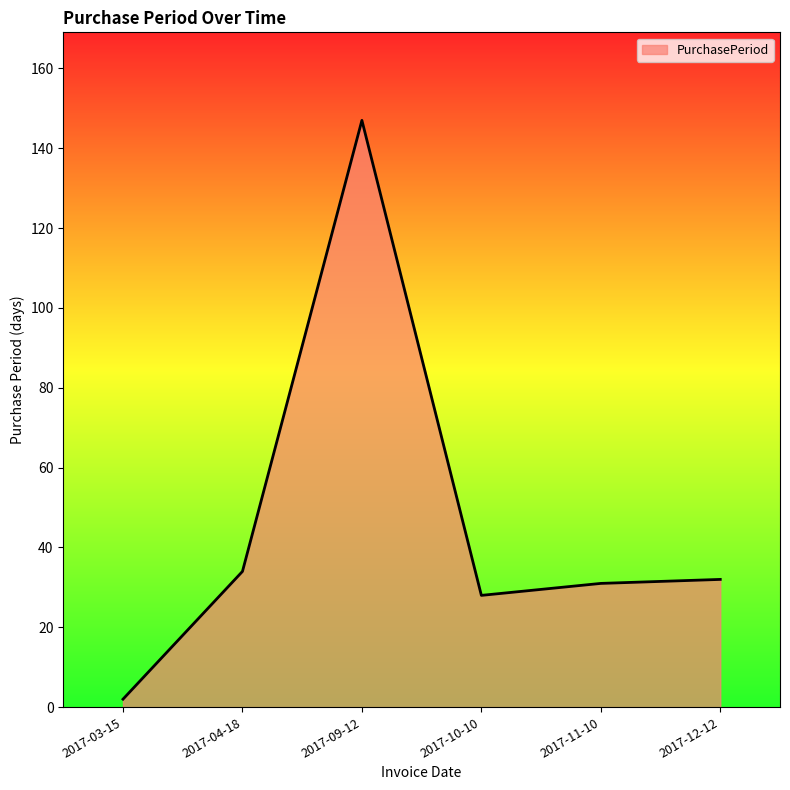

Where does the data first go above 32?

2017-04-18